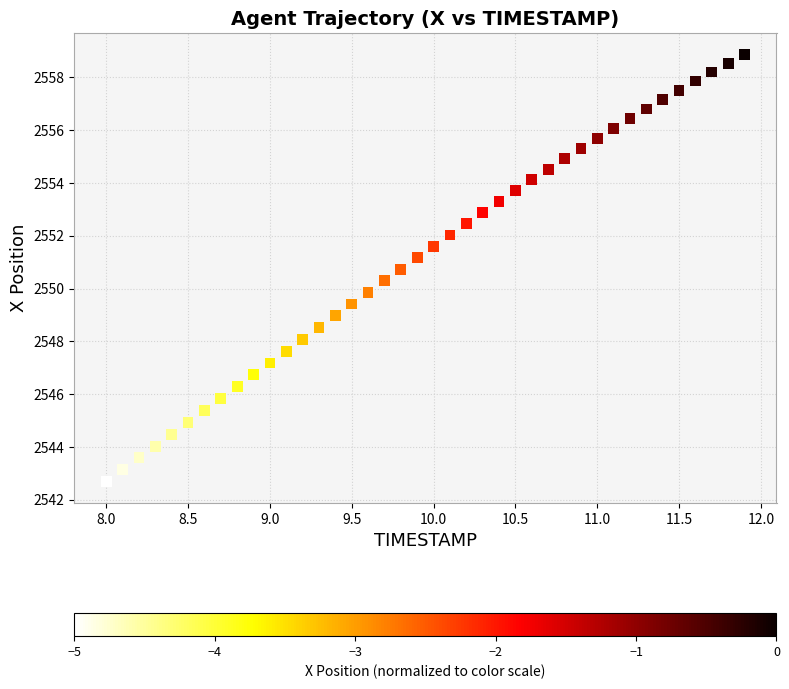

What is the range of X values (max minus min)?

3.9